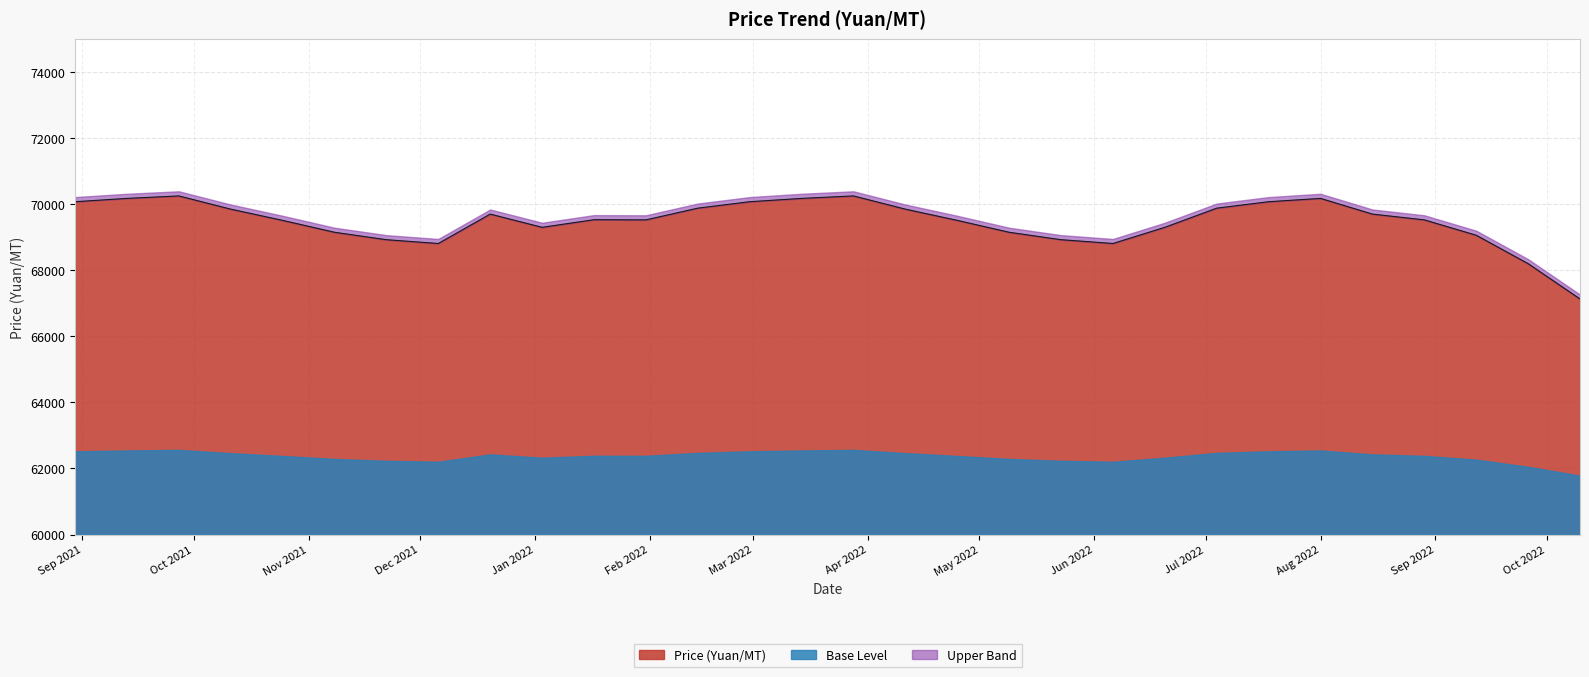

What is the maximum value for Price (Yuan/MT)?

70250